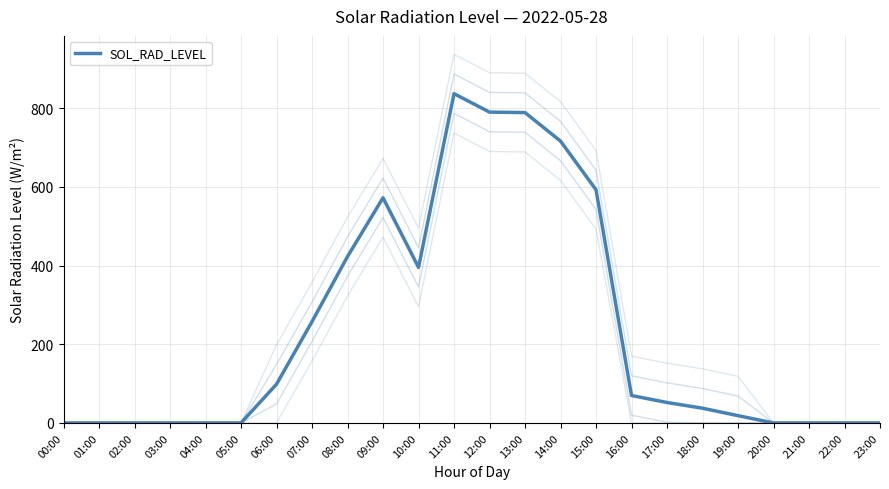

How many lines are shown in the chart?

1